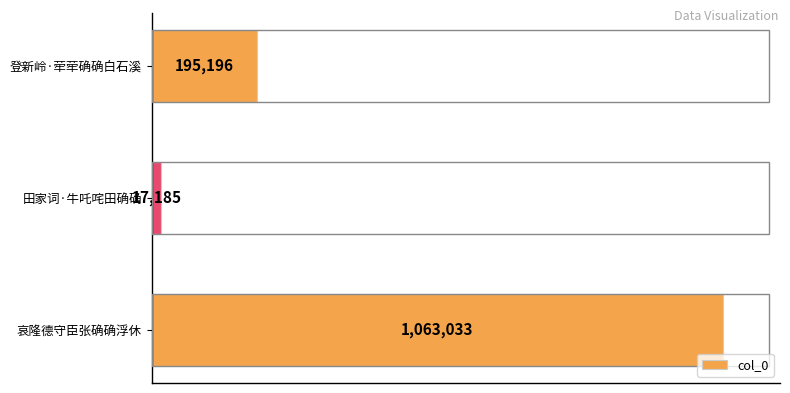

Which category has the lowest value across all series?

田家词·牛吒咤田确确